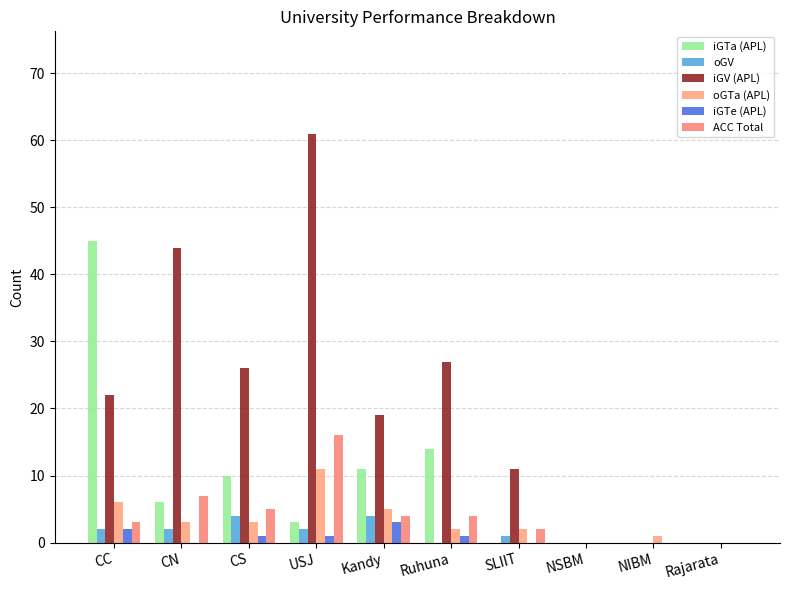

Between CN and CS, which series saw the biggest shift?

iGV (APL)